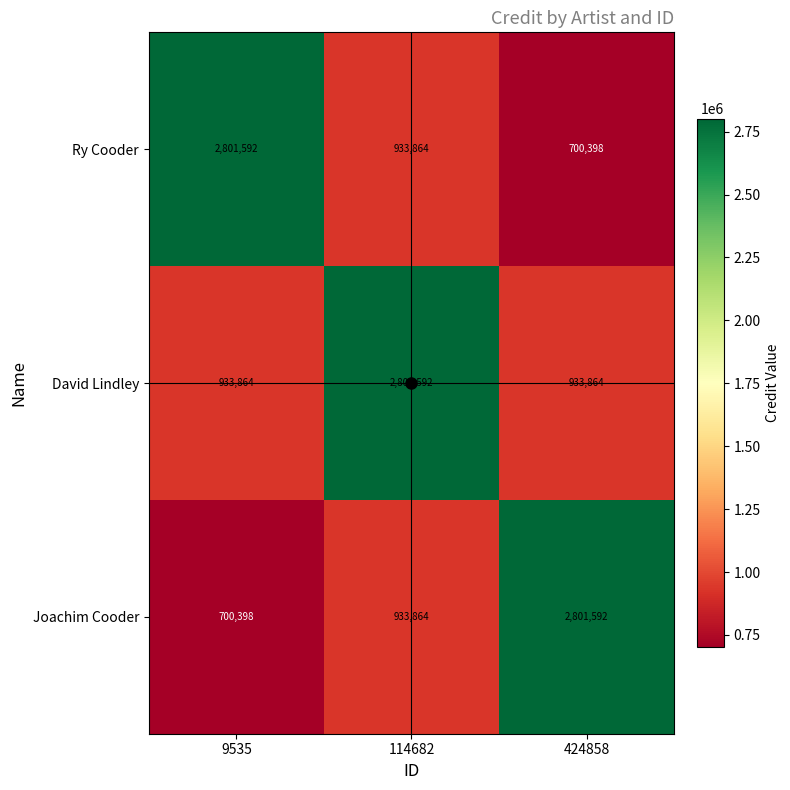

What is the difference between the highest and lowest values at 424858?

2101194